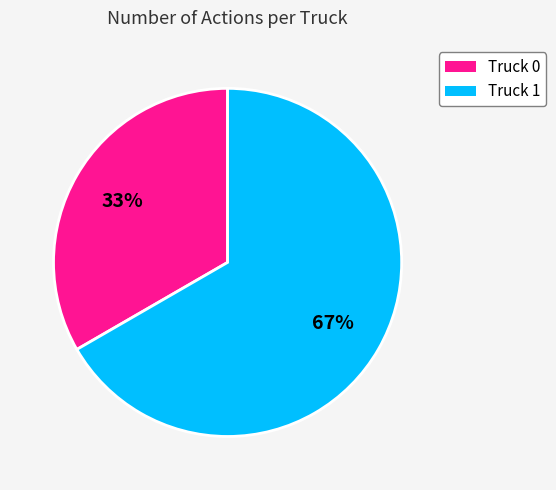

Is the sum of Truck 0 and Truck 1 greater than half?

Yes